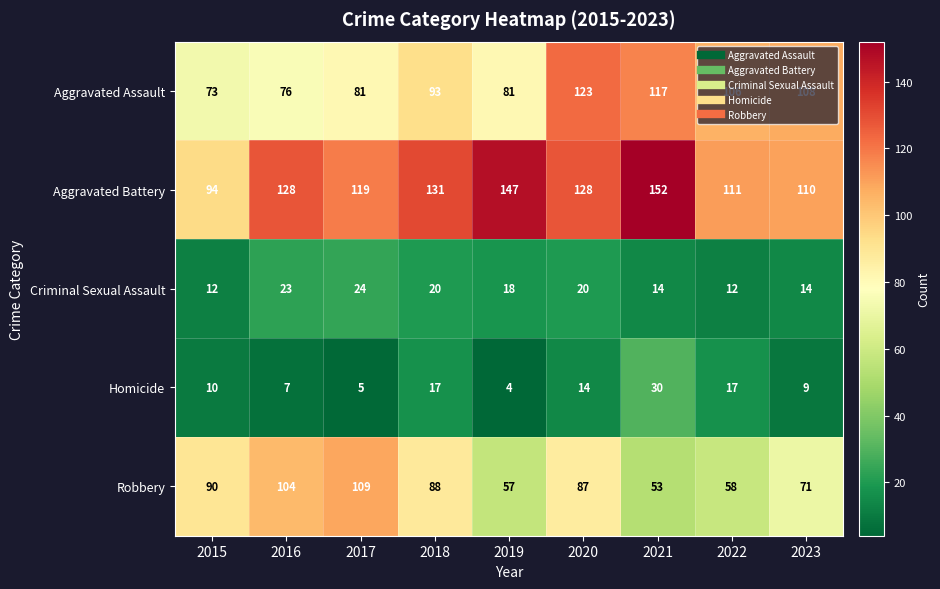

At how many categories does at least one series exceed 148?

1